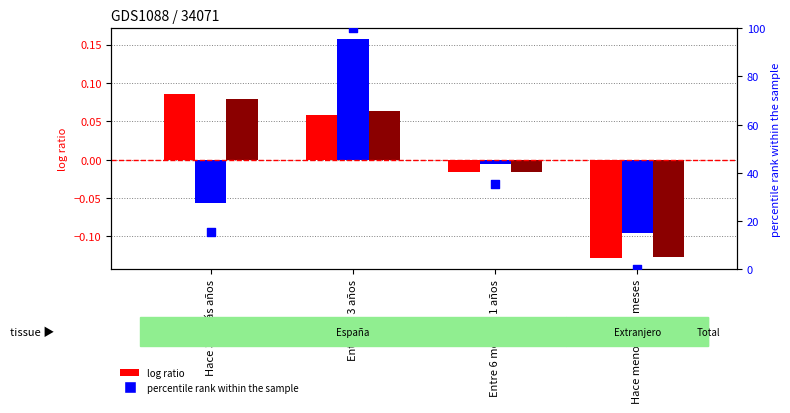

Which series has the widest spread of Y values?

percentile rank within the sample